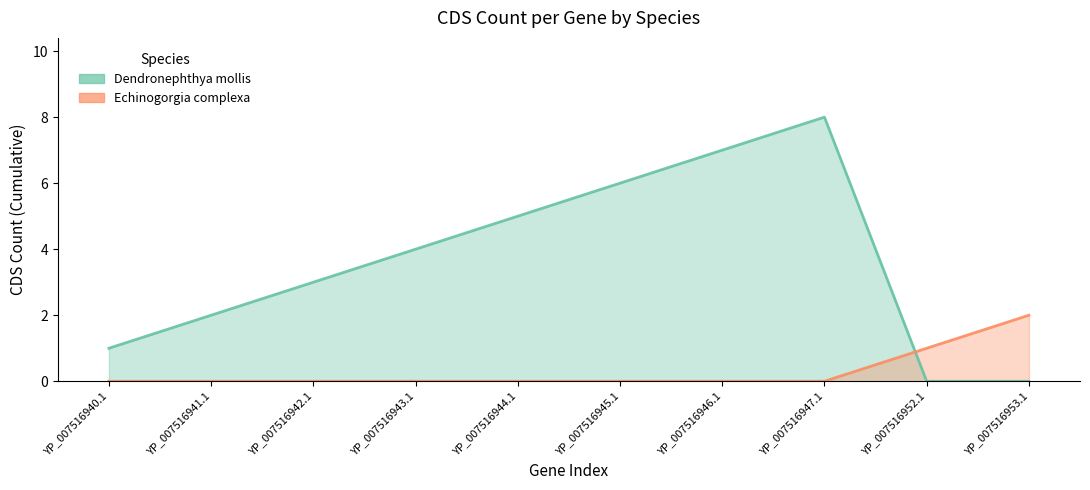

How many distinct data groups are displayed?

2